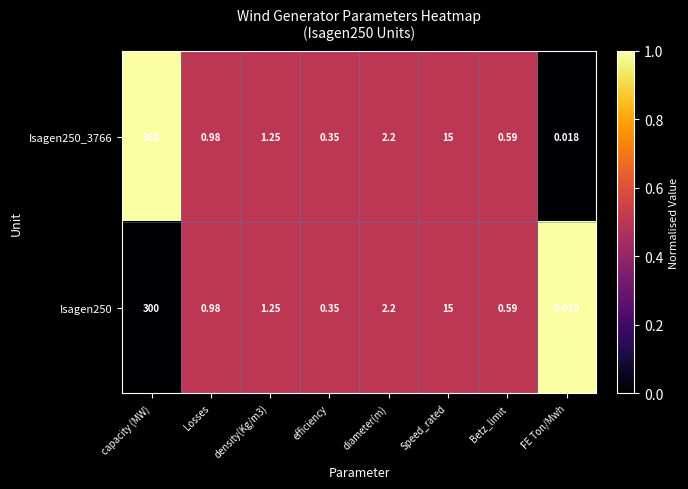

How many distinct data groups are displayed?

2